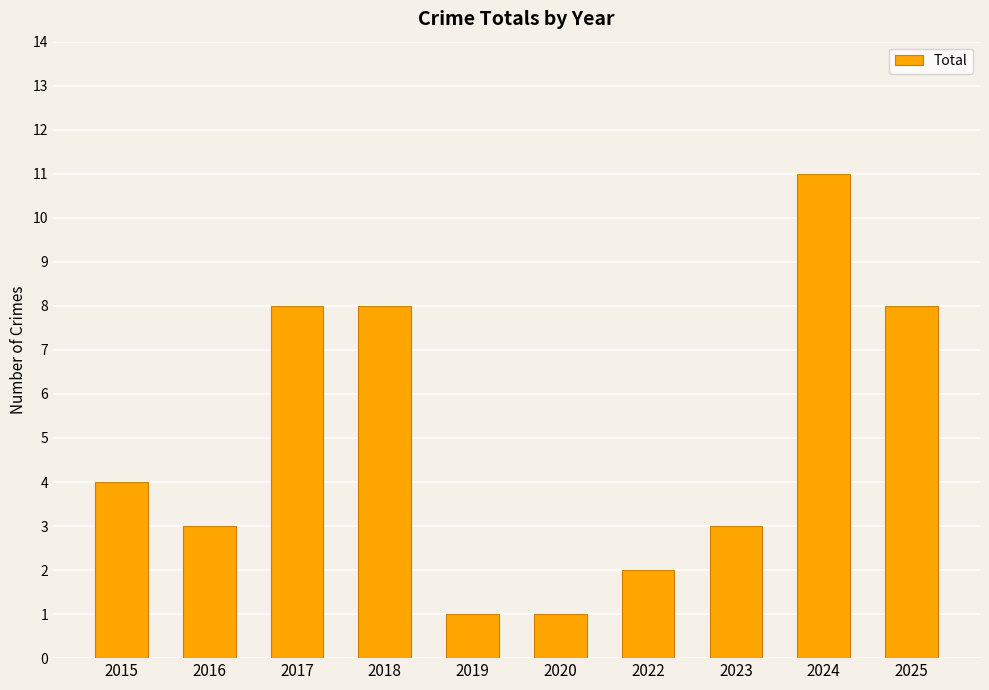

True or false: the data shows 3 at 2018.

False